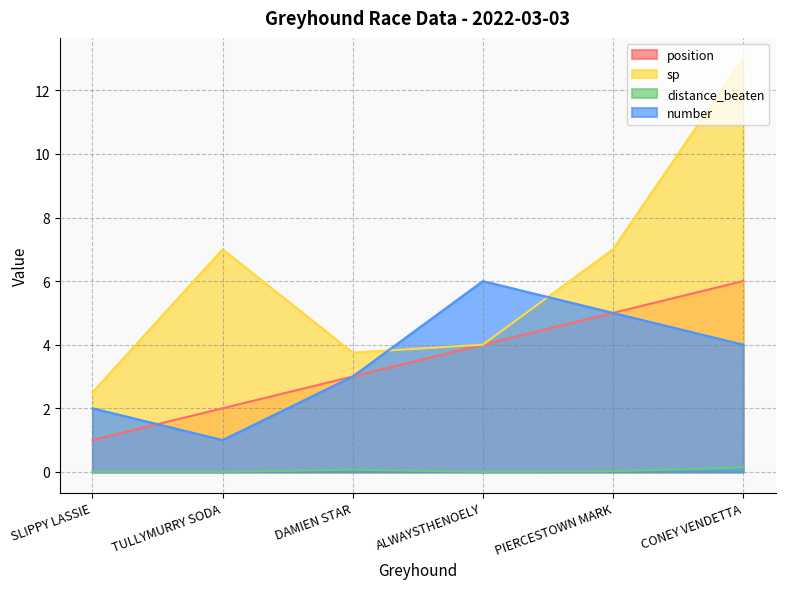

Rank the series by their maximum value, from lowest to highest.

distance_beaten, position, number, sp